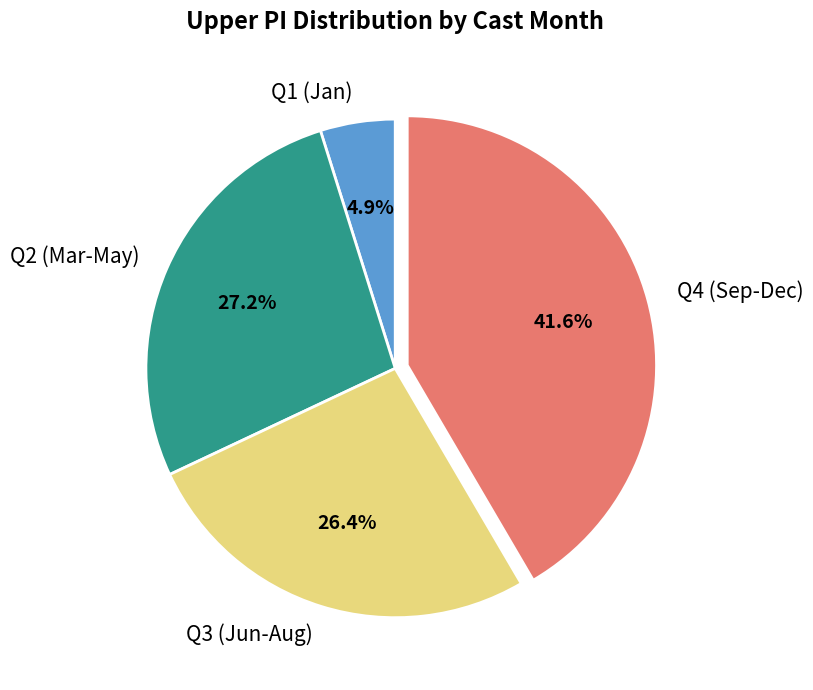

Rank the categories by value from lowest to highest.

Q1 (Jan), Q3 (Jun-Aug), Q2 (Mar-May), Q4 (Sep-Dec)